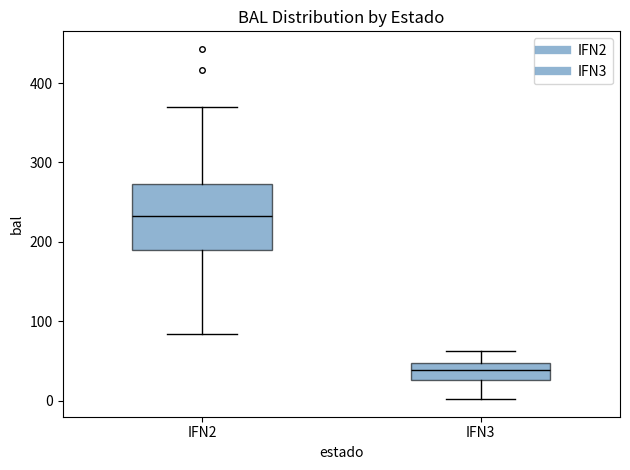

Which box has the highest median line?

IFN2